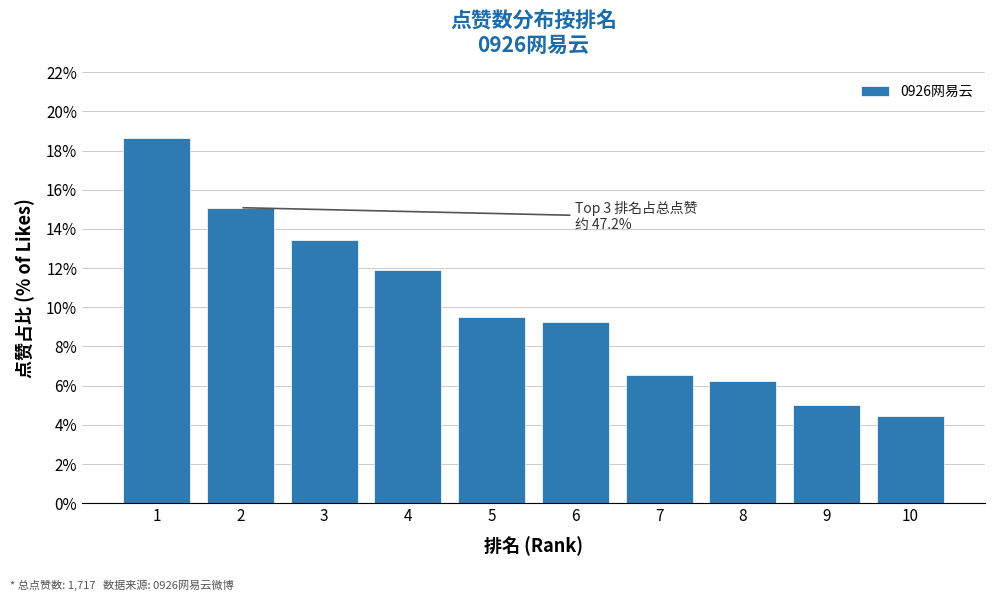

Reading right to left, list all the values displayed in this chart.

4.4	5.0	6.2	6.5	9.3	9.5	11.9	13.5	15.1	18.6